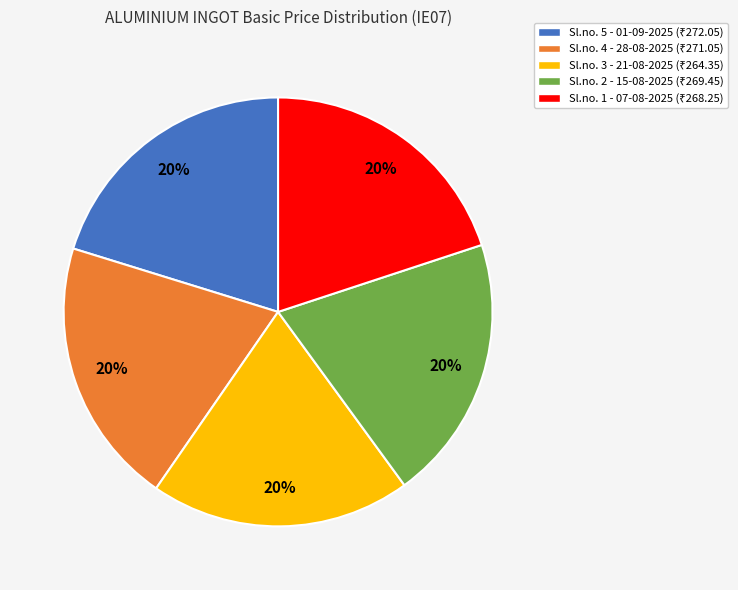

To the nearest percent, what is the average slice percentage?

20%